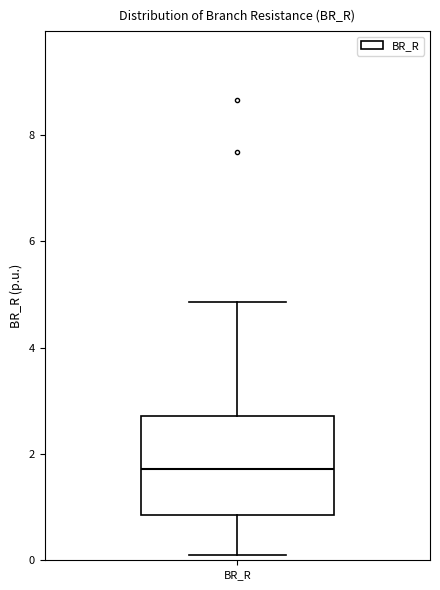

Where is the upper edge of the box for BR_R on the y-axis? The values are not printed on the chart, so give them approximately, as read against the axis.

2.8